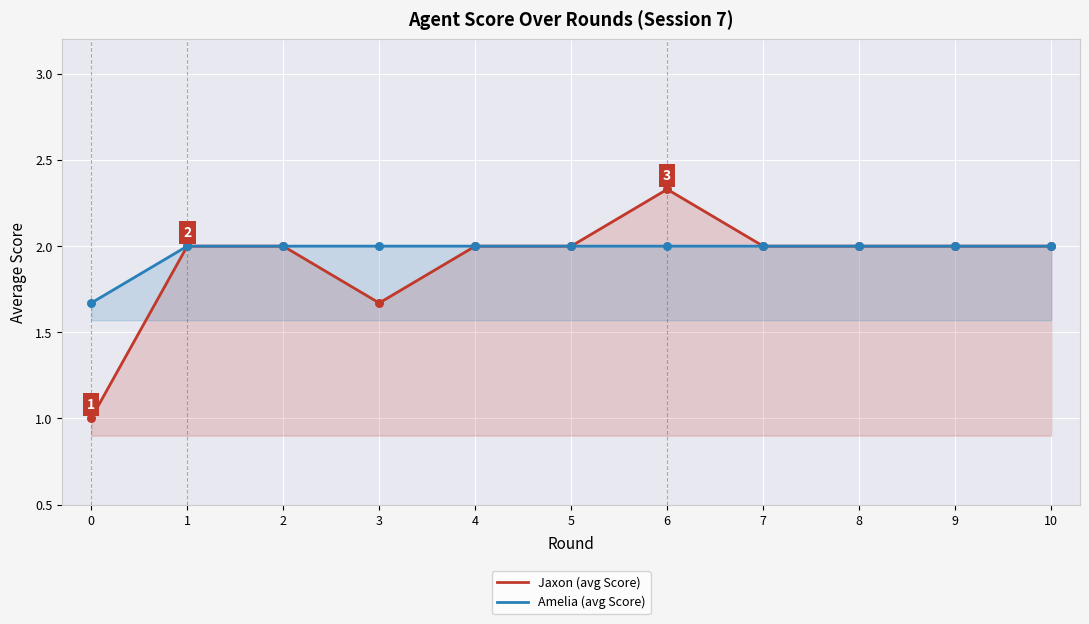

Which series has the largest Y range (max minus min)?

Jaxon (avg Score)